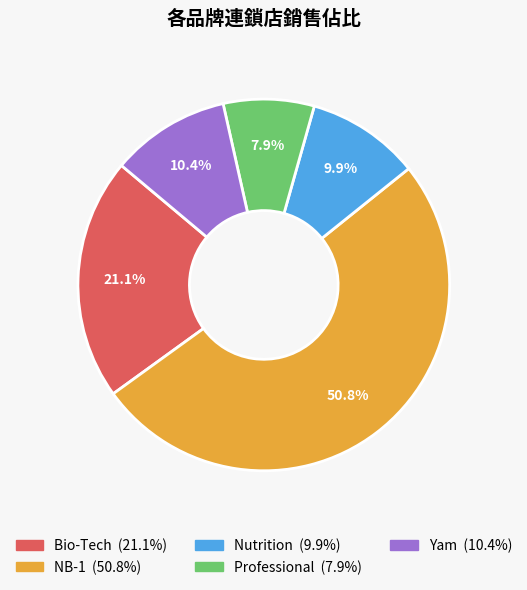

The Yam slice represents 10% of the pie. True or false?

True